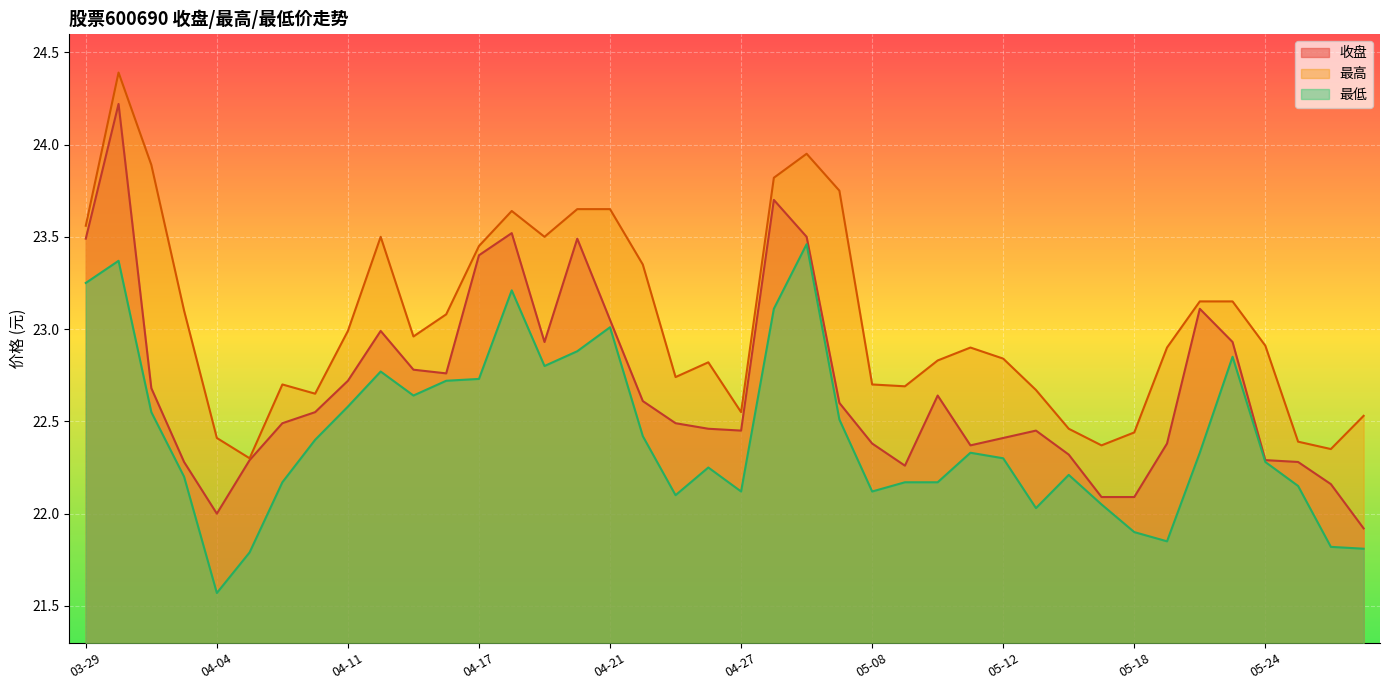

What is the value of the 收盘 point at the 4th from the left?

22.3